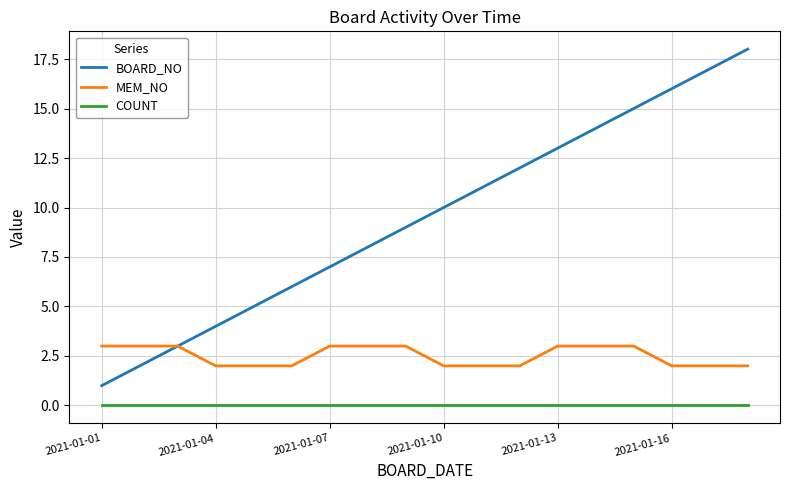

True or false: COUNT and BOARD_NO intersect in this chart.

False